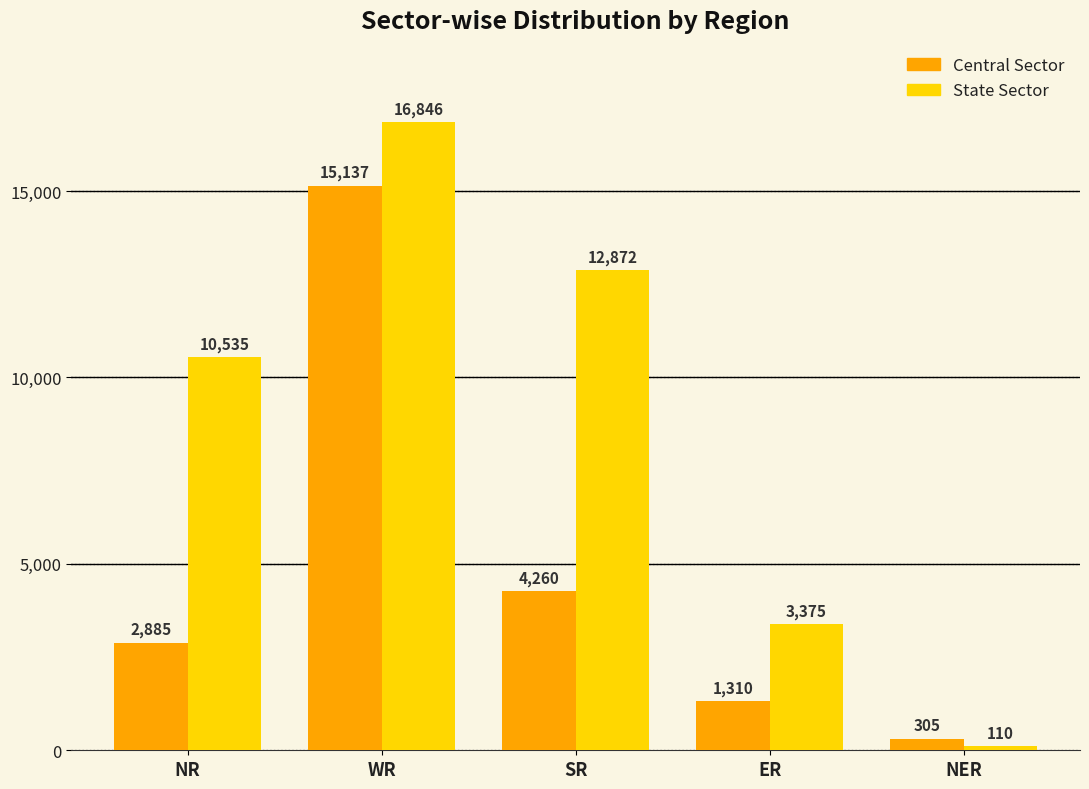

Reading left to right, list all the values displayed in this chart.

Central Sector: 2885	15137	4260	1310	305
State Sector: 10535	16846	12872	3375	110